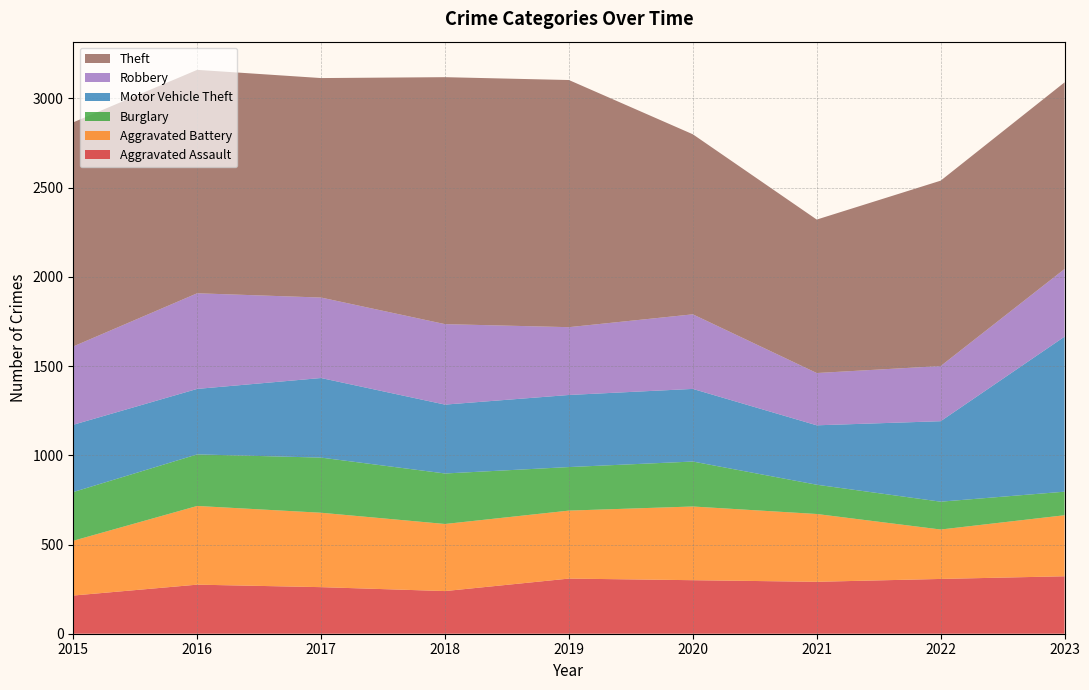

Reading left to right, list all the values displayed in this chart.

Aggravated Assault: 2015=214	2016=275	2017=261	2018=239	2019=309	2020=300	2021=291	2022=307	2023=322
Aggravated Battery: 2015=307	2016=441	2017=417	2018=376	2019=381	2020=413	2021=380	2022=277	2023=342
Burglary: 2015=273	2016=289	2017=309	2018=283	2019=244	2020=252	2021=164	2022=156	2023=132
Motor Vehicle Theft: 2015=377	2016=367	2017=446	2018=386	2019=404	2020=407	2021=333	2022=451	2023=869
Robbery: 2015=439	2016=536	2017=451	2018=451	2019=380	2020=418	2021=293	2022=309	2023=379
Theft: 2015=1256	2016=1252	2017=1230	2018=1384	2019=1385	2020=1009	2021=860	2022=1039	2023=1046